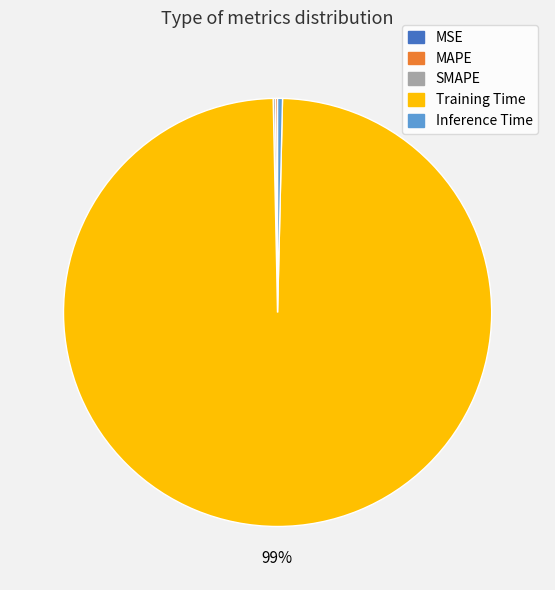

To the nearest percent, what is the combined percentage of Inference Time and Training Time?

100%